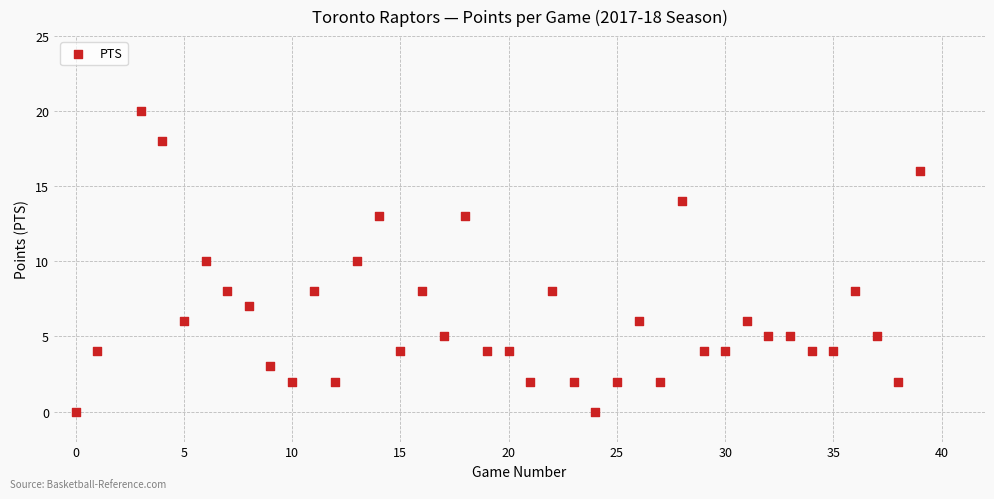

What is the range of X values (max minus min)?

39